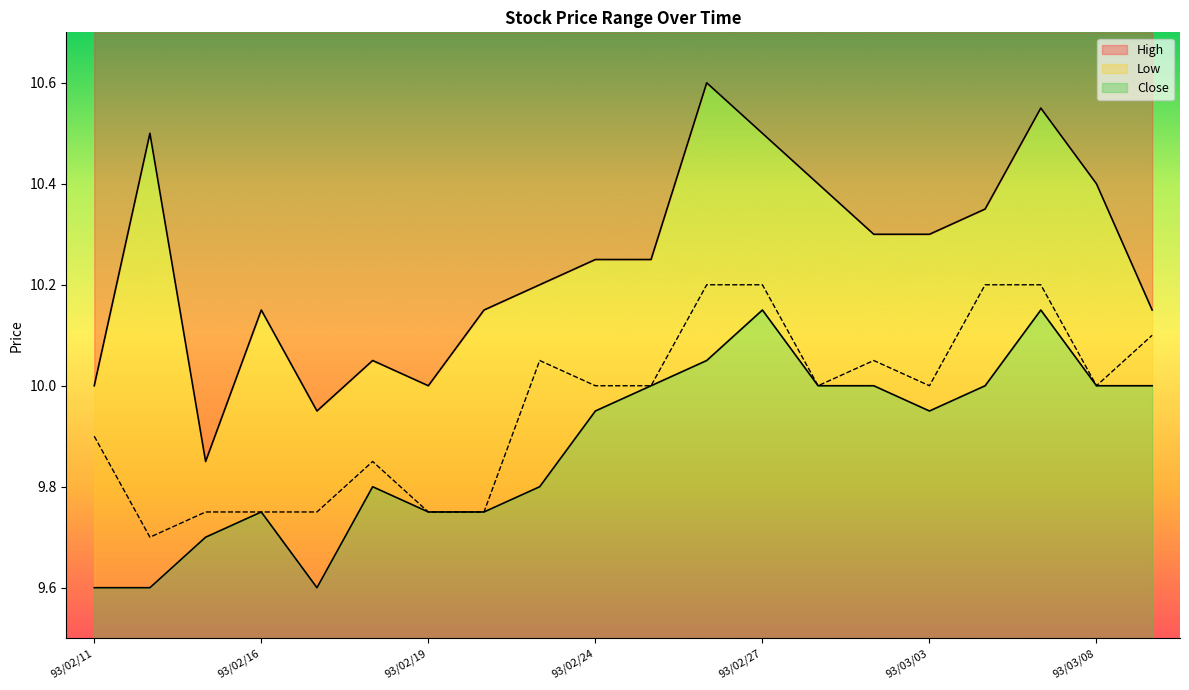

At how many categories does at least one series exceed 10?

16